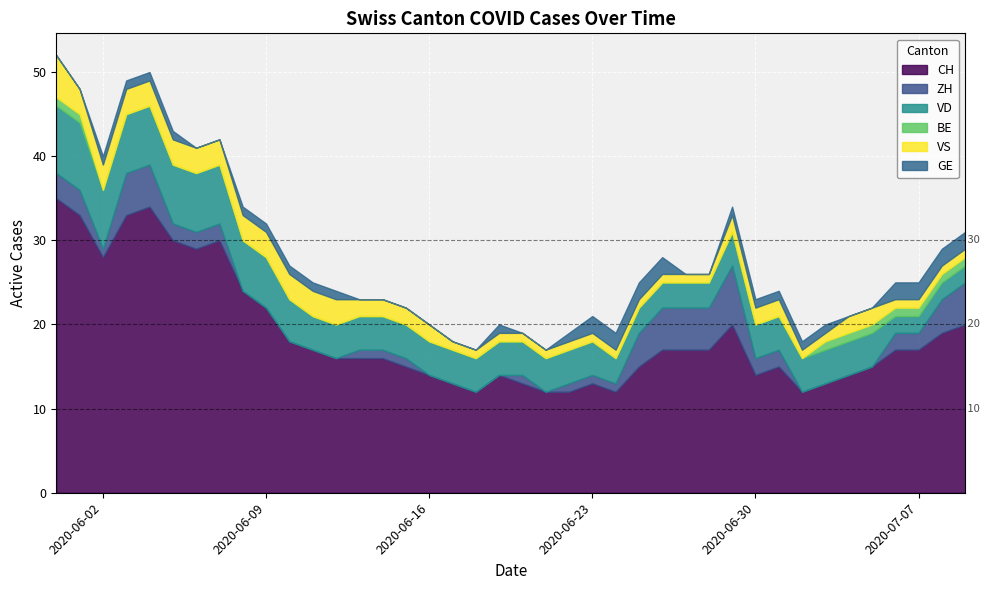

At how many categories does at least one series exceed 0?

40